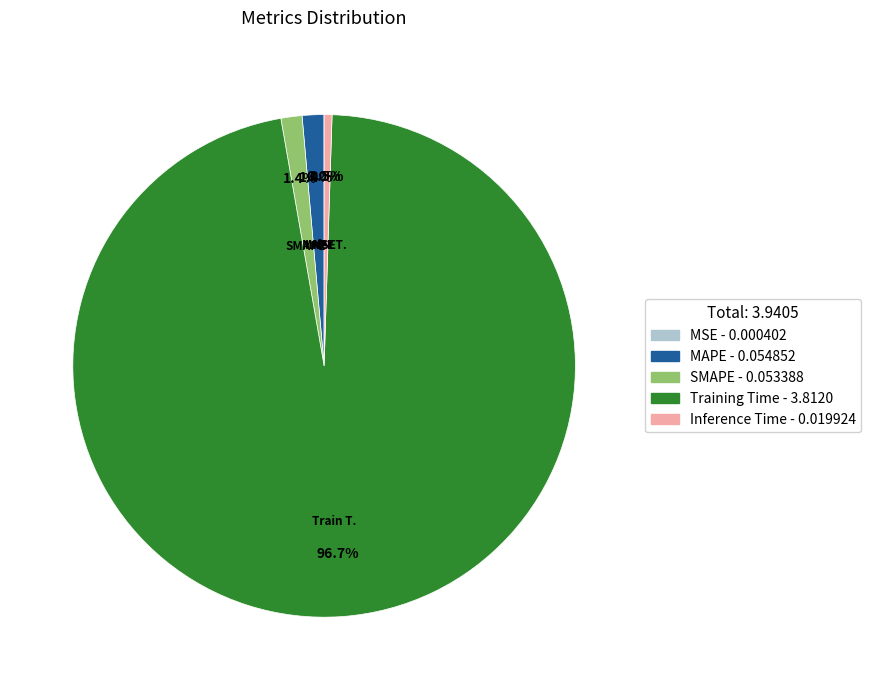

Between SMAPE and Inference Time, which is larger?

SMAPE